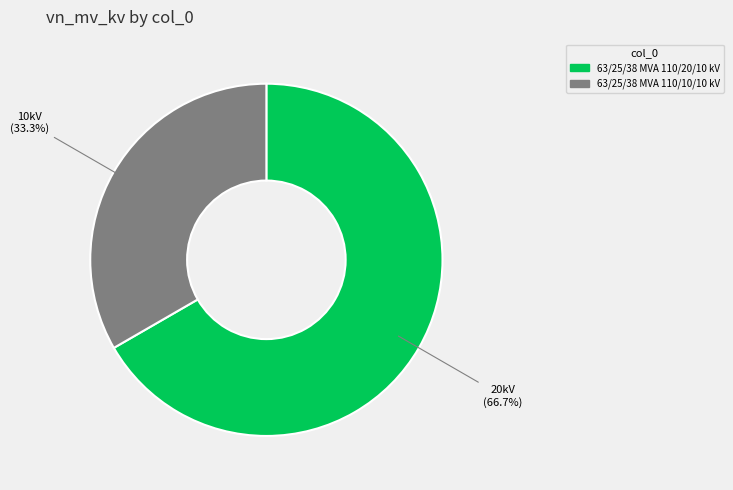

How many segments does this pie chart have?

2